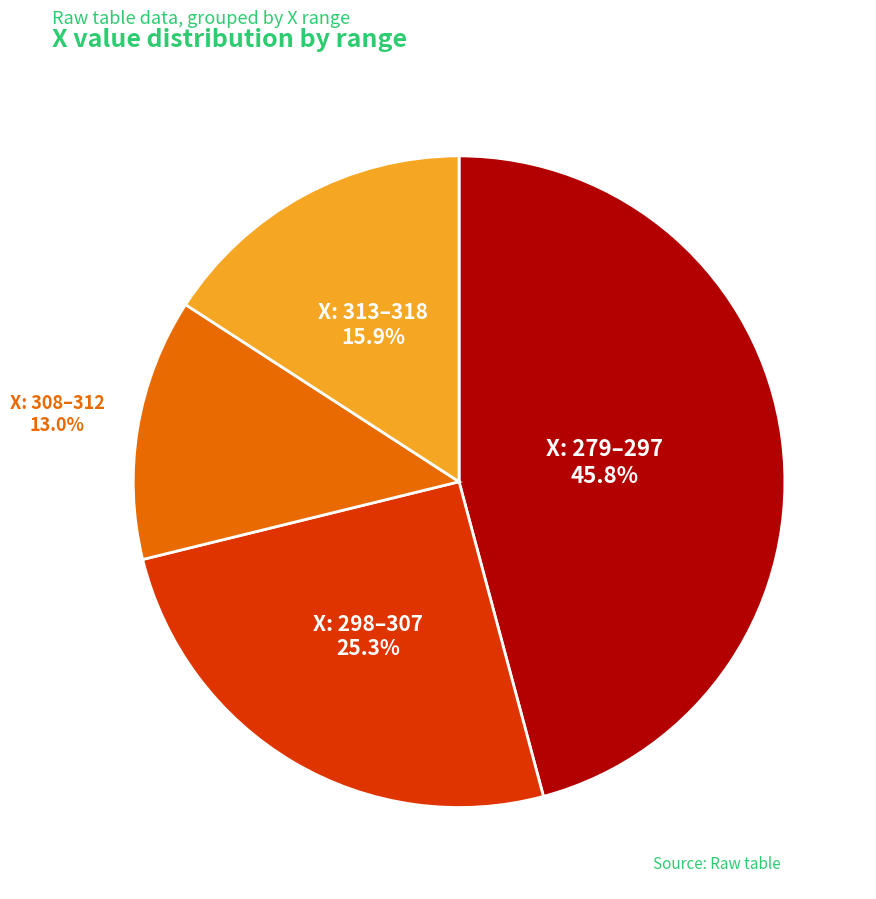

Is there a majority slice in this chart?

No